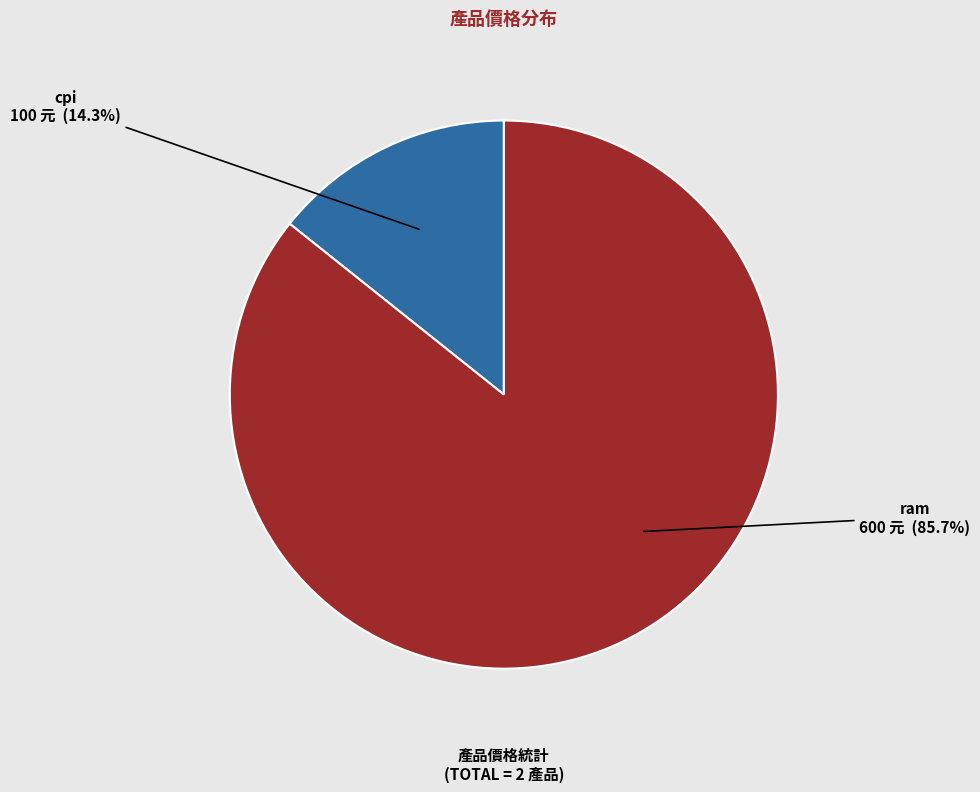

How many segments does this pie chart have?

2